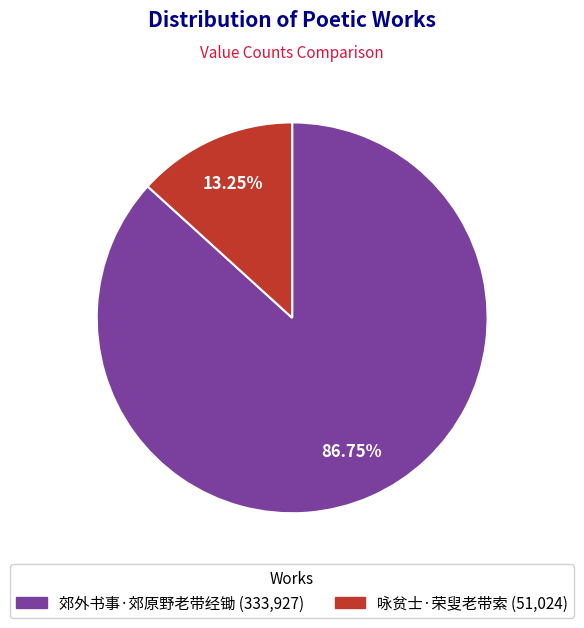

How many segments does this pie chart have?

2